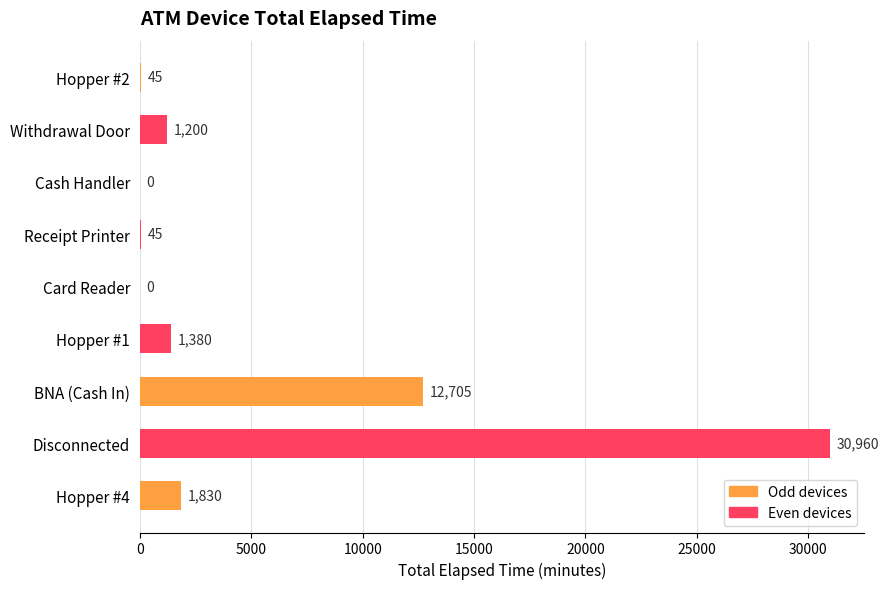

Read the value at Withdrawal Door.

1200